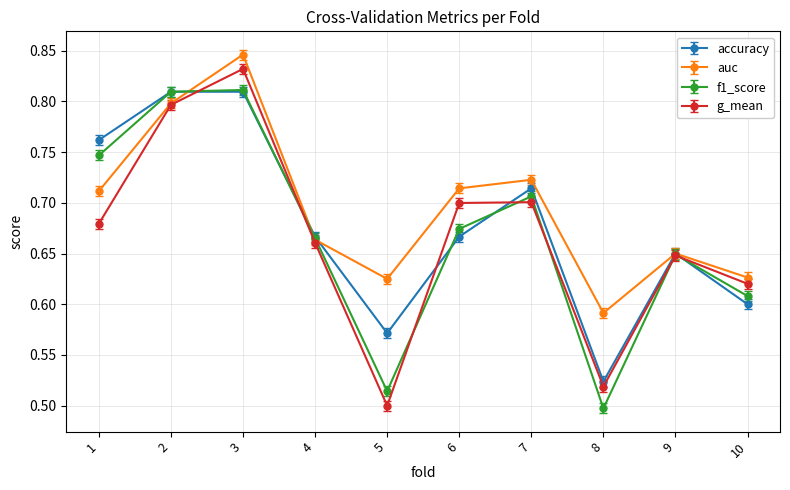

The value of accuracy at 7 is 0.7. True or false?

True